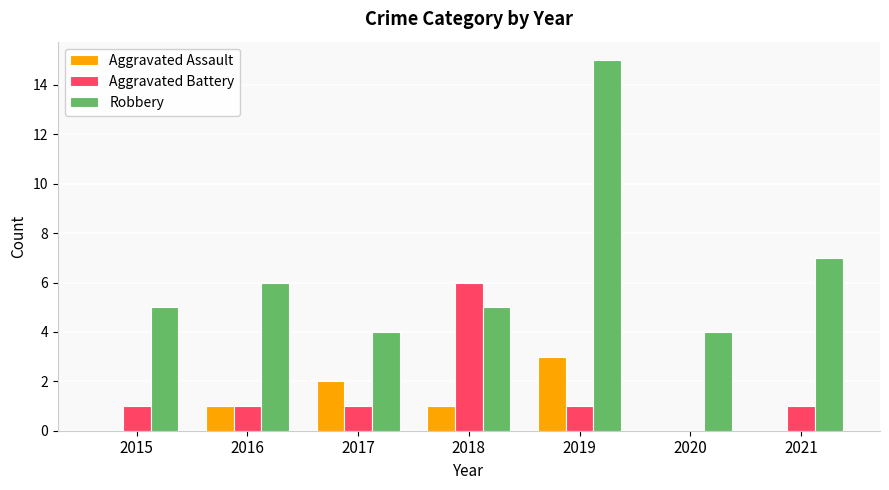

Which category has the highest value in the Aggravated Battery series?

2018